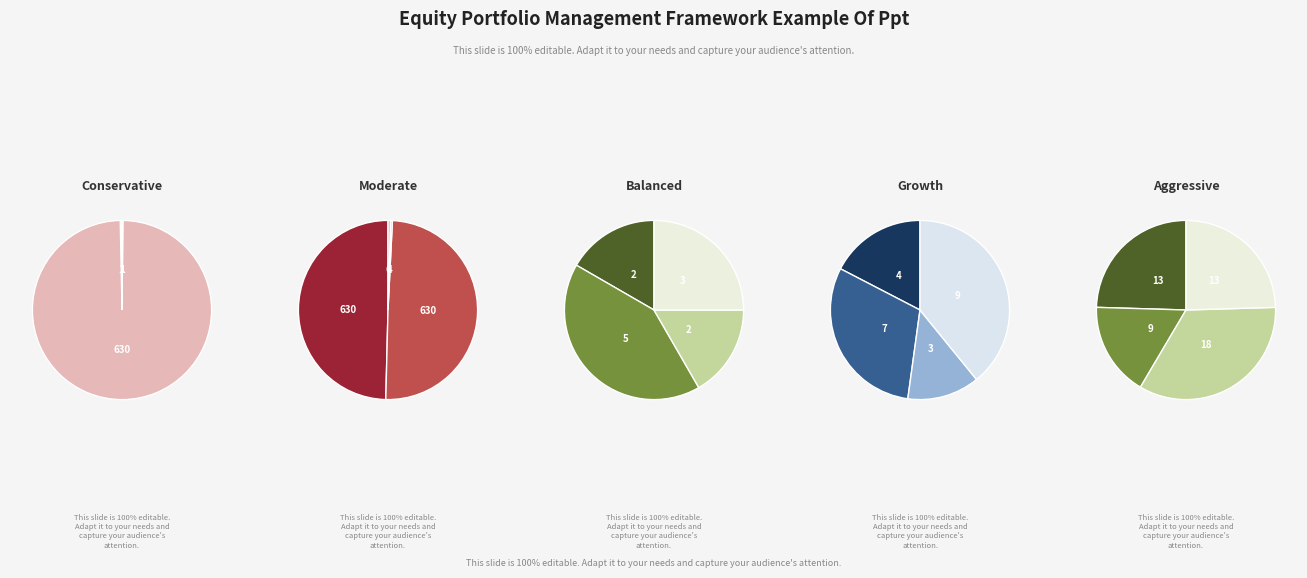

To the nearest percent, what is the difference between the largest and smallest slice percentages?

32%